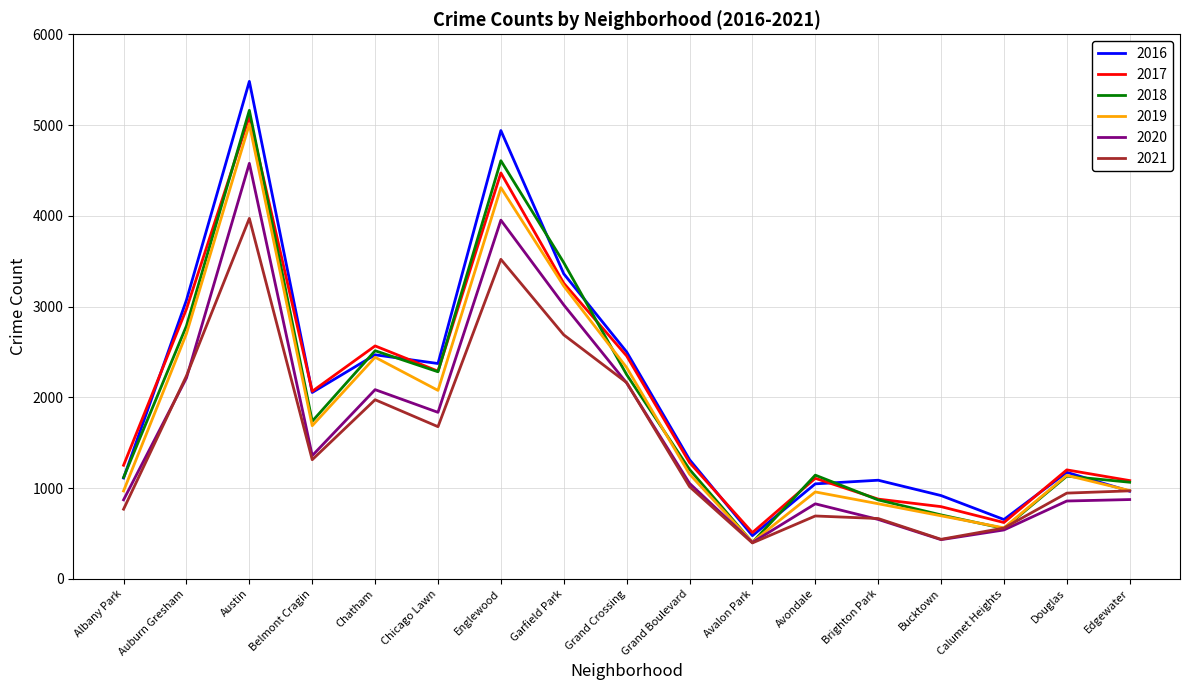

Which label corresponds to the largest value in the chart?

Austin